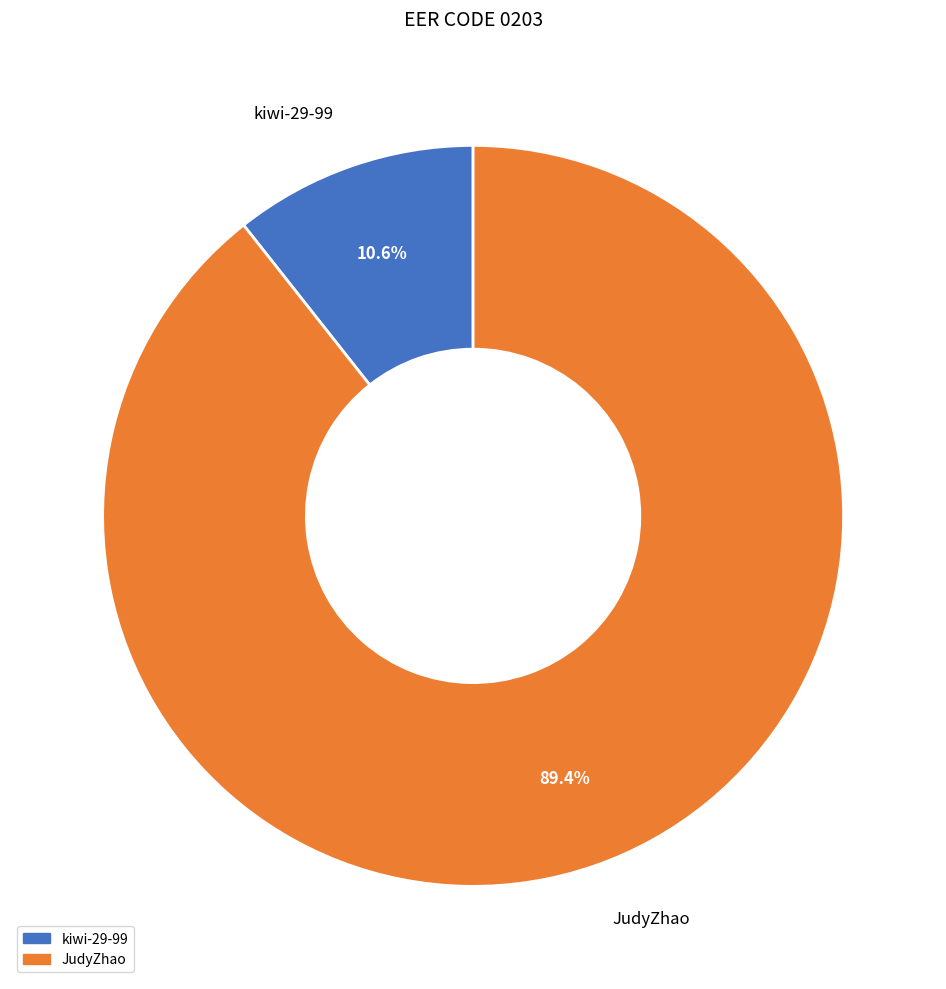

Combined, do JudyZhao and kiwi-29-99 account for over 50%?

Yes